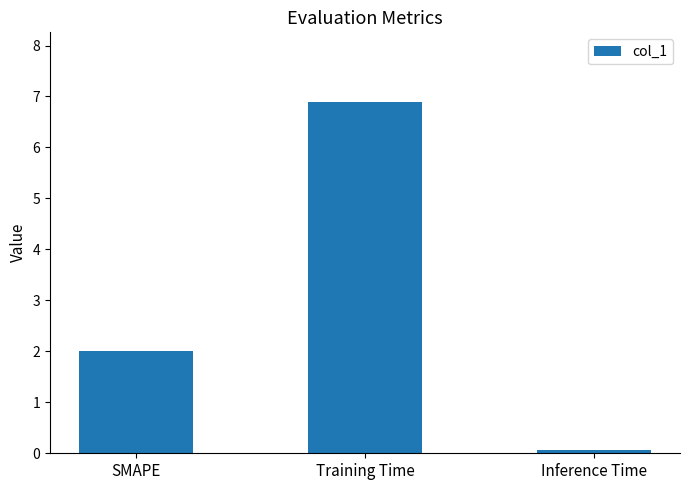

Are the bars grouped side by side (vs. stacked)?

No